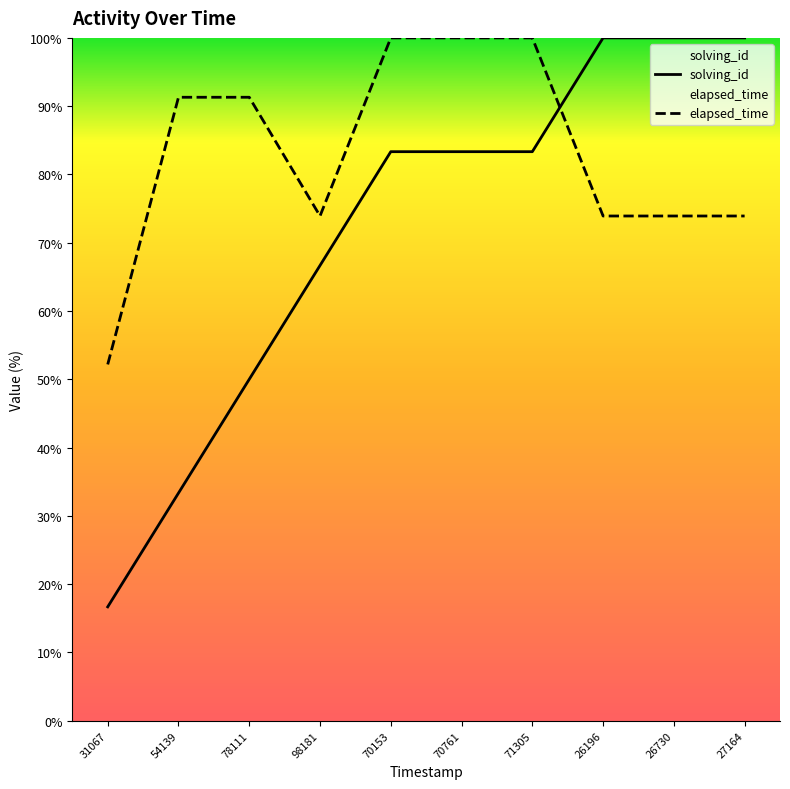

The value of elapsed_time at 98181 is 73.9. True or false?

True